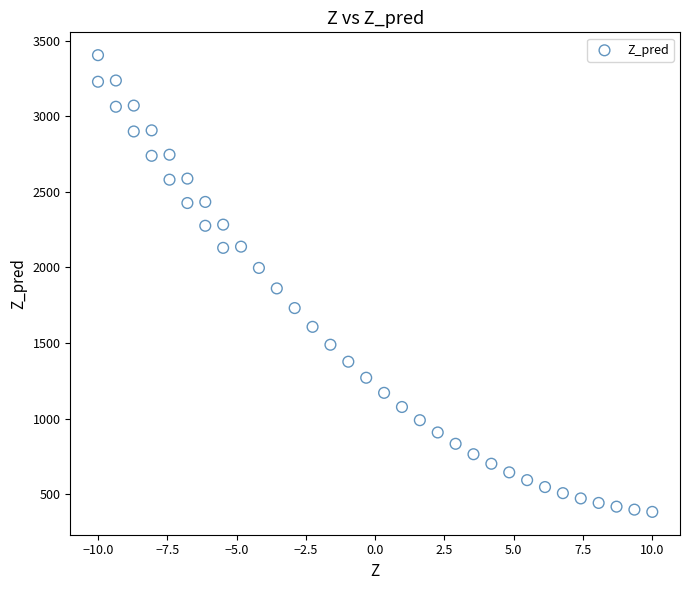

What is the range of Y values (max minus min)?

3024.1